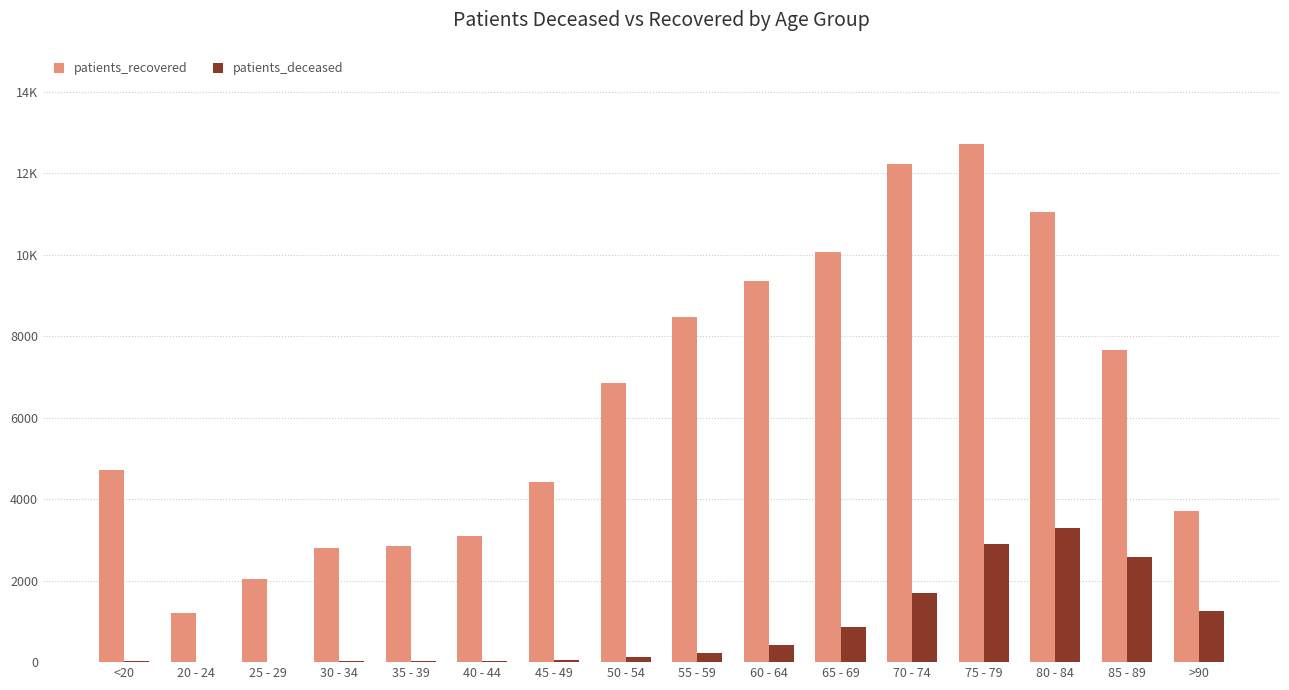

Are the bars grouped side by side (vs. stacked)?

Yes